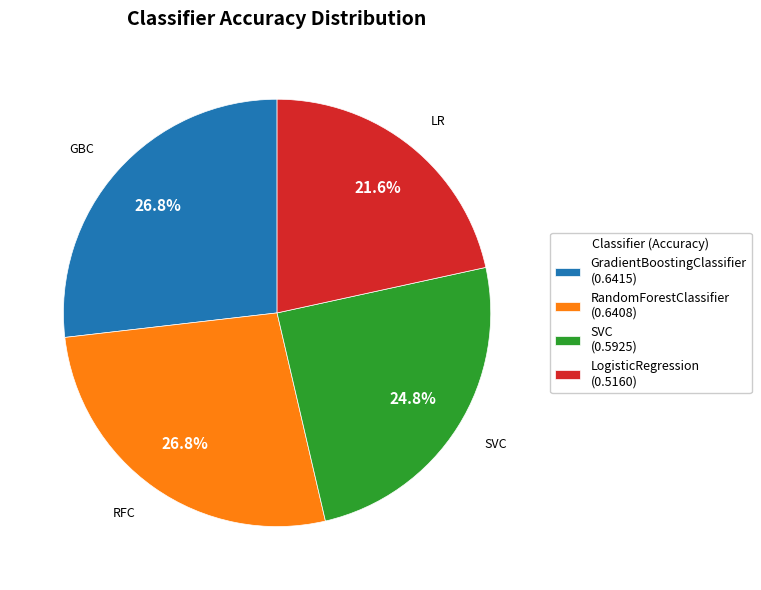

To the nearest percent, what is the difference between the largest and smallest slice percentages?

5%